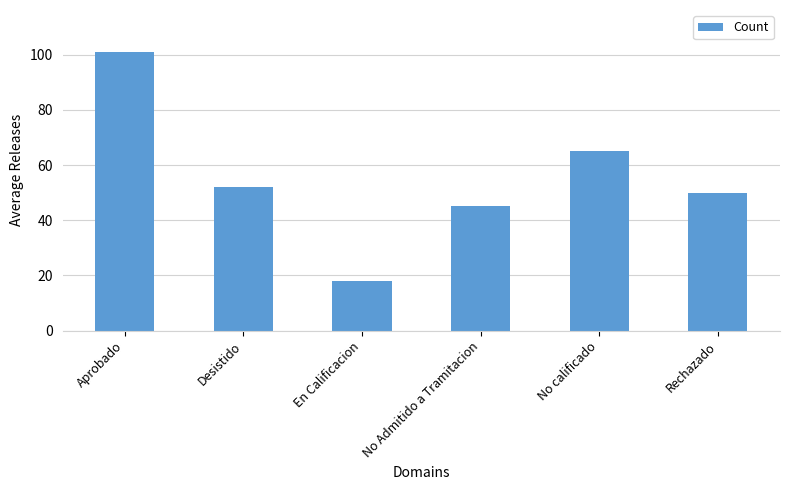

Which has a higher value, Desistido or Aprobado?

Aprobado